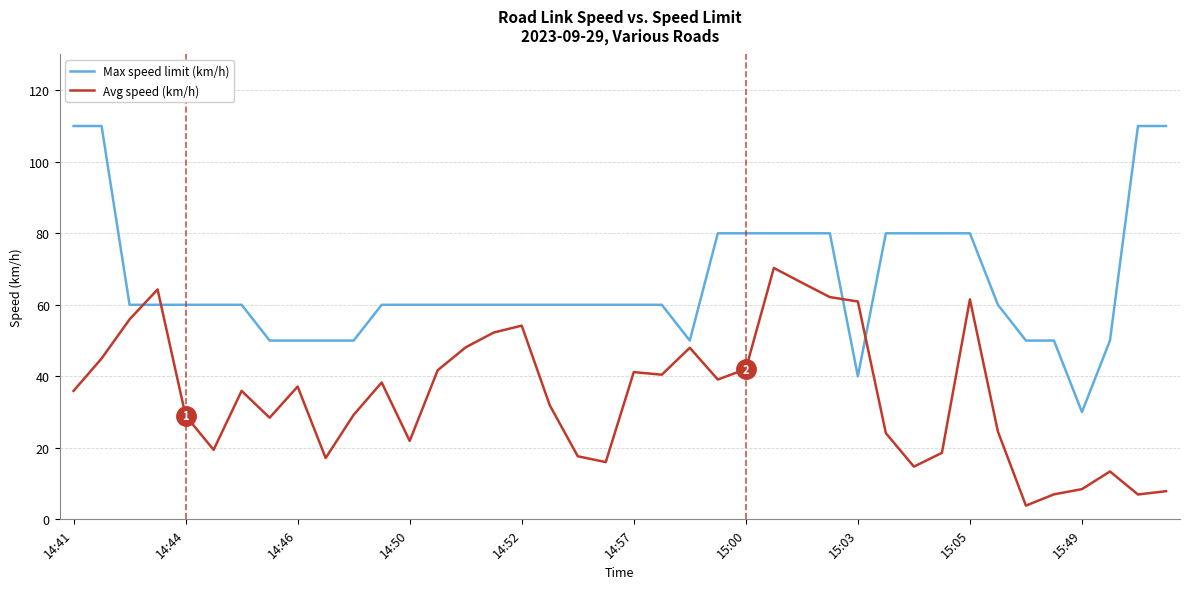

Count the number of data series in this chart.

2